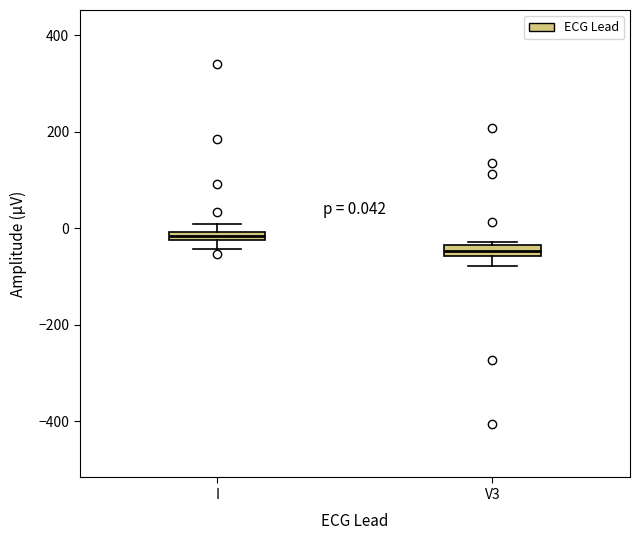

Which box's median line is the highest?

I